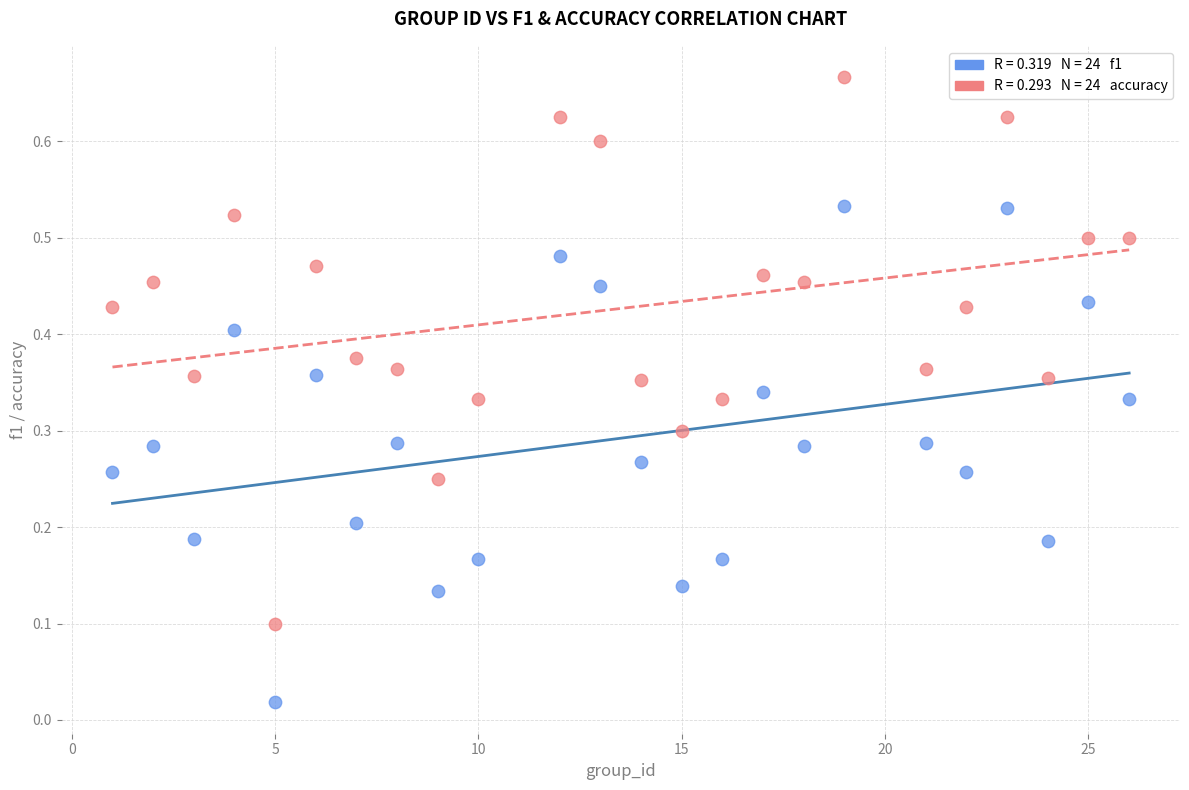

Across all data points, what is the range of X values (max minus min)?

25.0